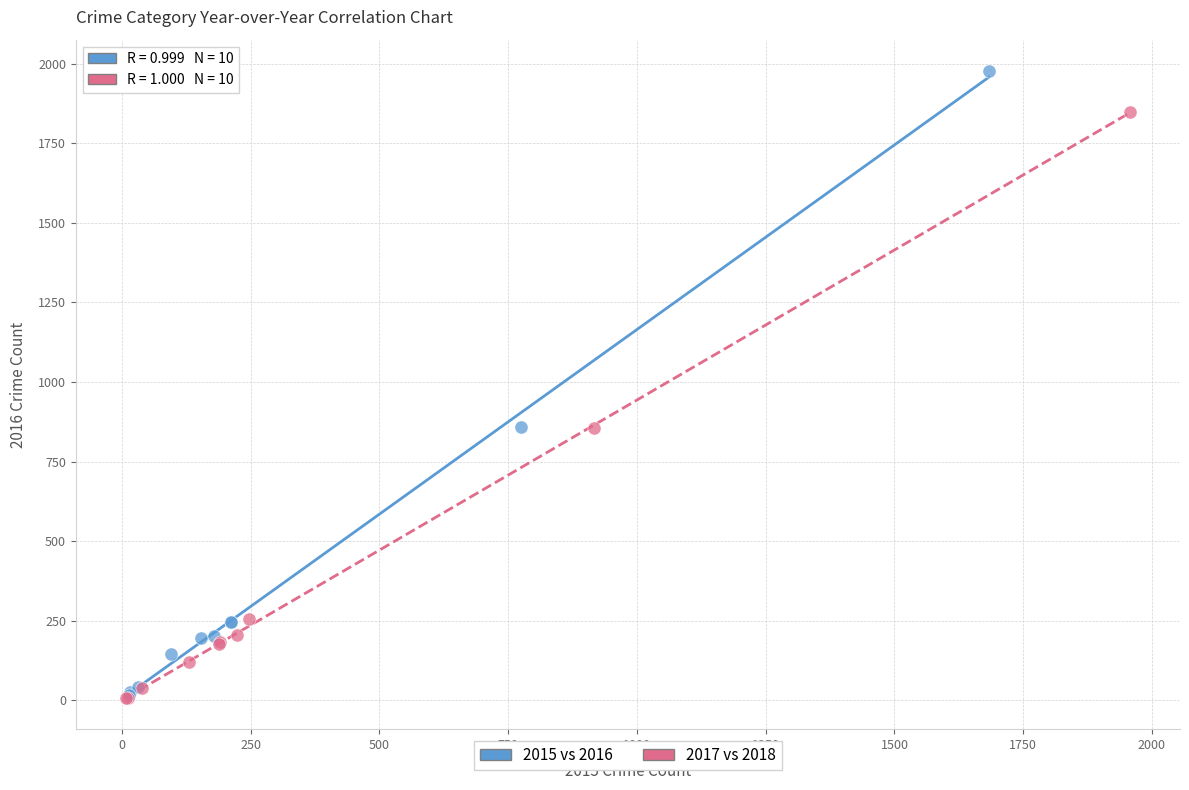

Which series reaches the maximum Y coordinate?

2015 vs 2016